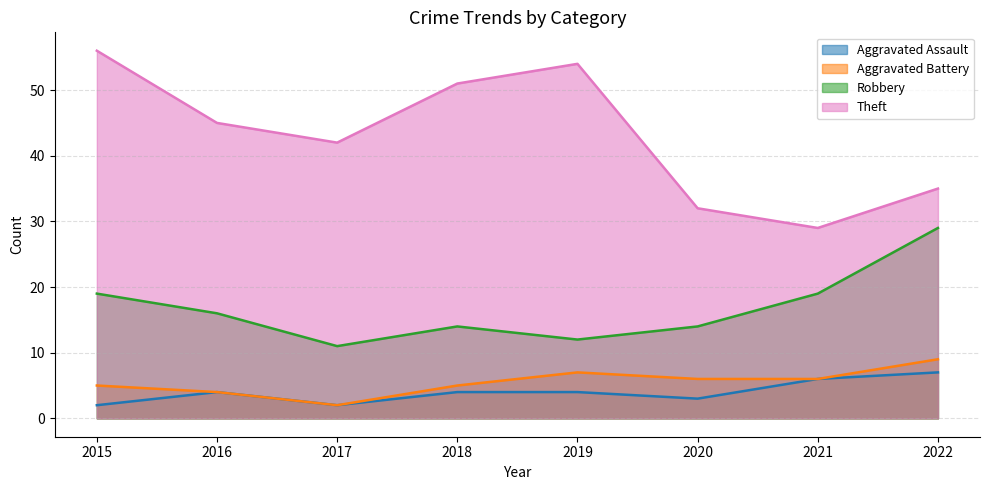

True or false: Aggravated Battery has more than 2 points higher than both neighbors.

False